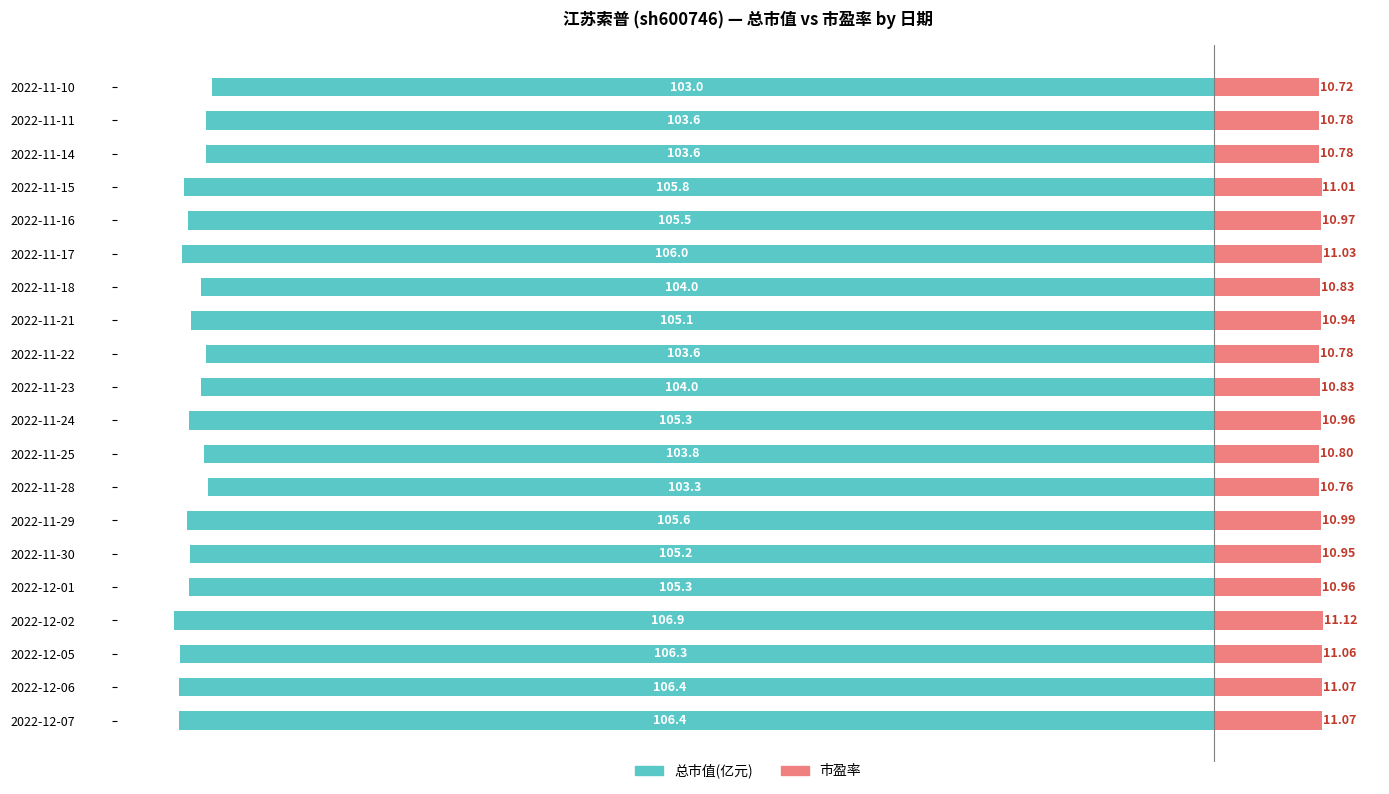

What is the value of the 市盈率 bar at the 7th from the left?

11.0